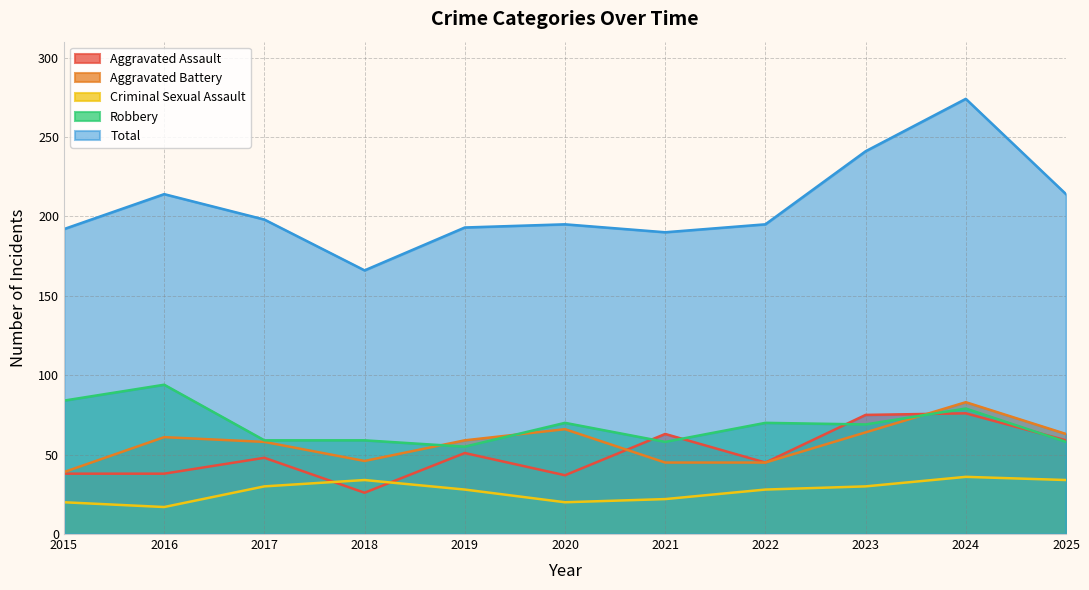

Reading left to right, transcribe all the data shown in this chart.

Aggravated Assault: 38	38	48	26	51	37	63	45	75	76	59
Aggravated Battery: 39	61	58	46	59	66	45	45	64	83	63
Criminal Sexual Assault: 20	17	30	34	28	20	22	28	30	36	34
Robbery: 84	94	59	59	55	70	58	70	69	79	58
Total: 192	214	198	166	193	195	190	195	241	274	214